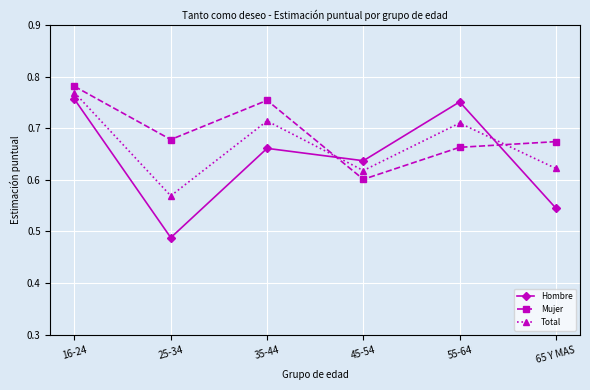

How many interior local valleys does the Total series have?

2